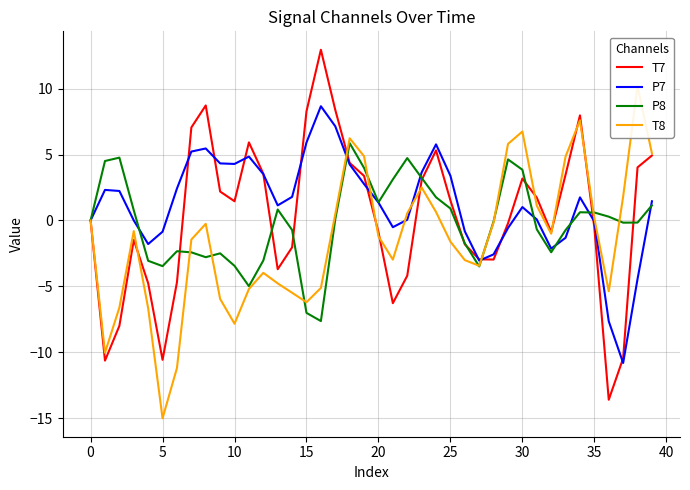

How many data points in T8 are above -1?

19